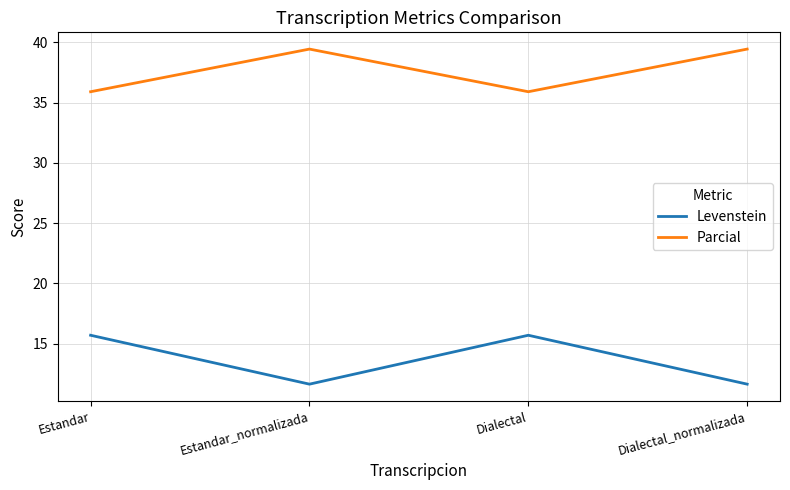

What is the difference between the highest and lowest values at Dialectal_normalizada?

27.8